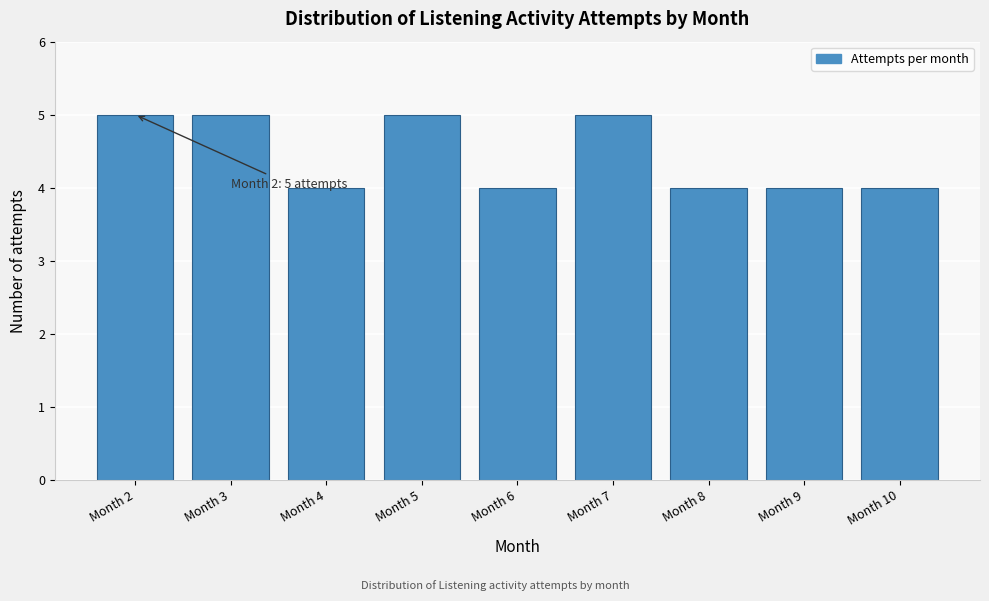

Reading left to right, what are all the values shown in this chart?

Month 2=5	Month 3=5	Month 4=4	Month 5=5	Month 6=4	Month 7=5	Month 8=4	Month 9=4	Month 10=4